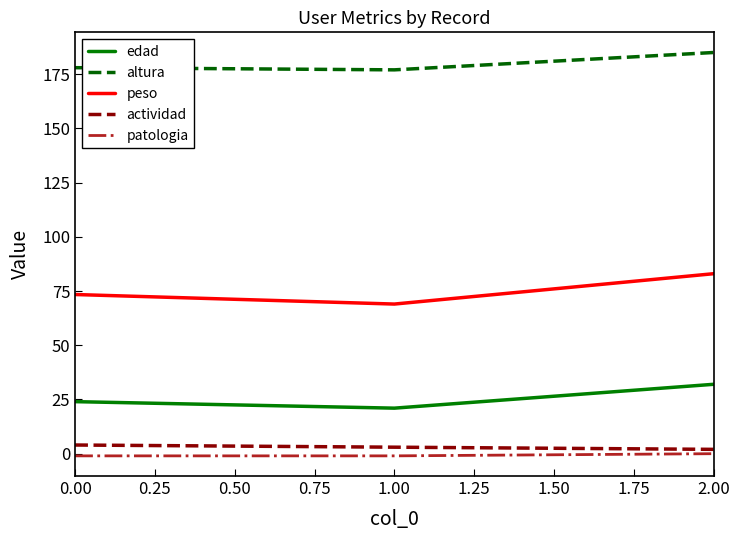

At which category is the sum across all series the highest?

2.00